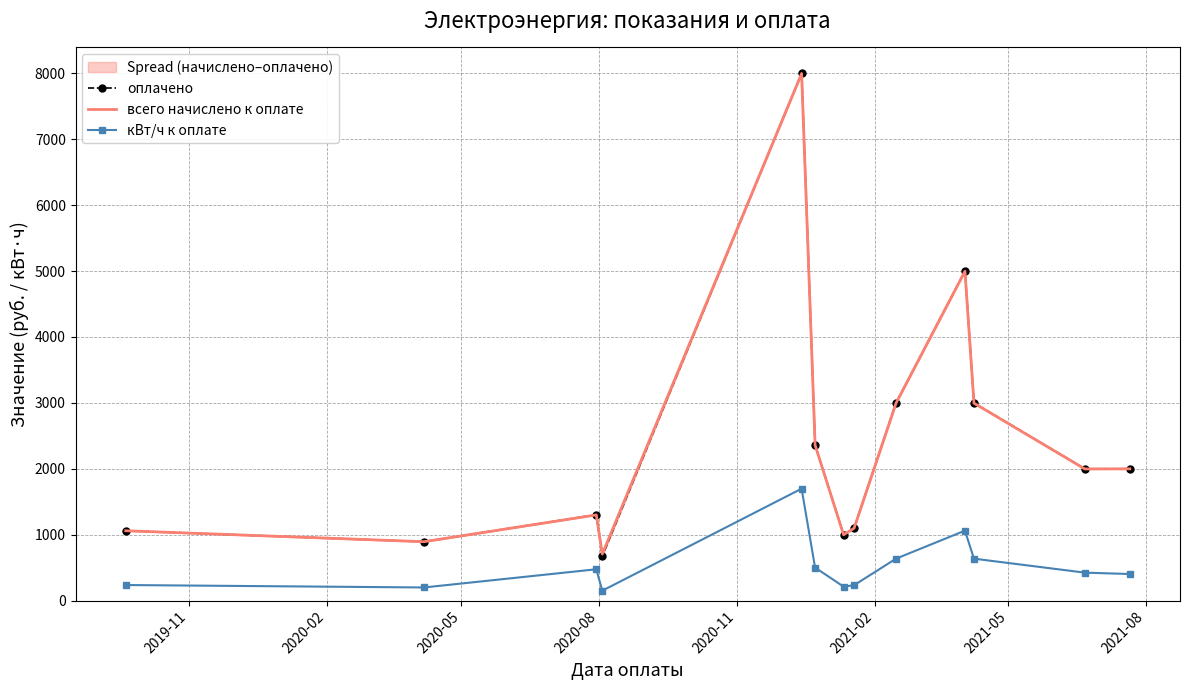

How many interior local peaks does the кВт/ч к оплате series have?

3